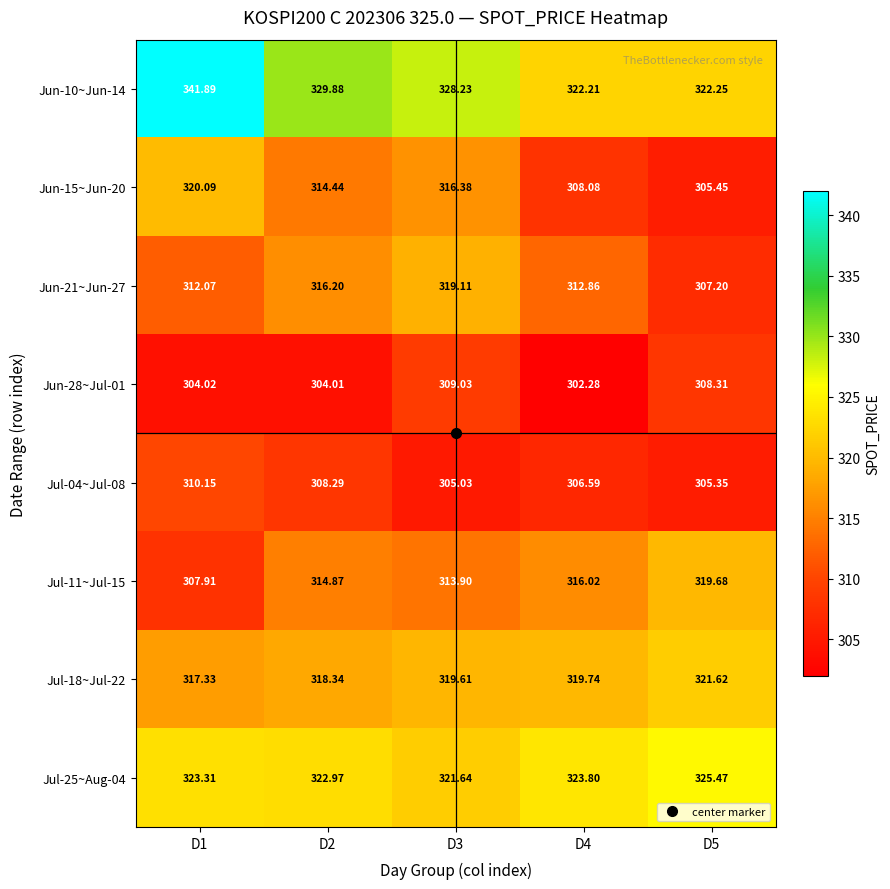

Which series has the widest spread of values?

Jun-10~Jun-14